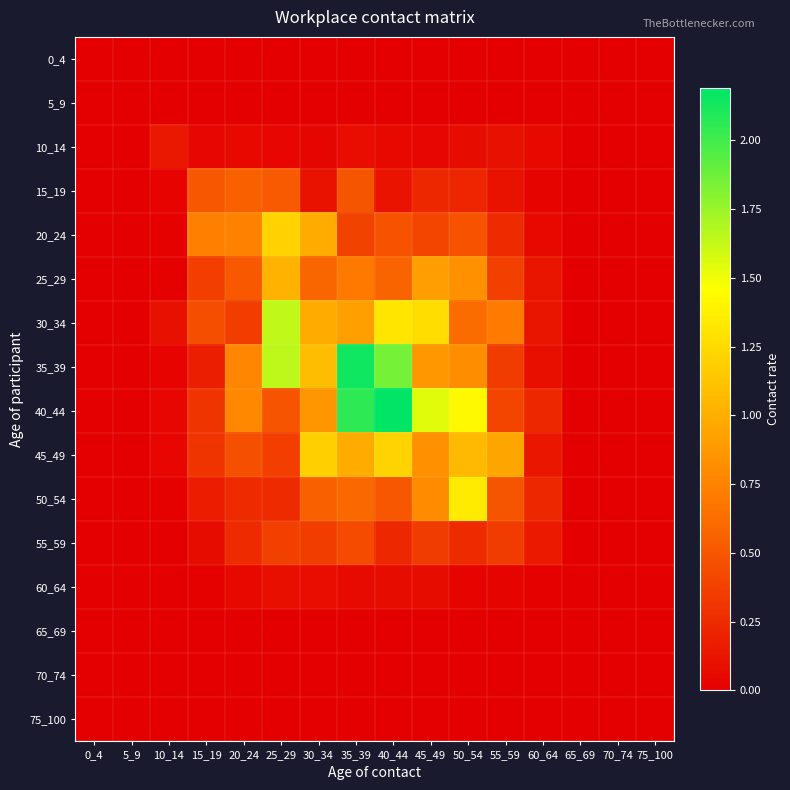

Count the number of categories in the chart.

16